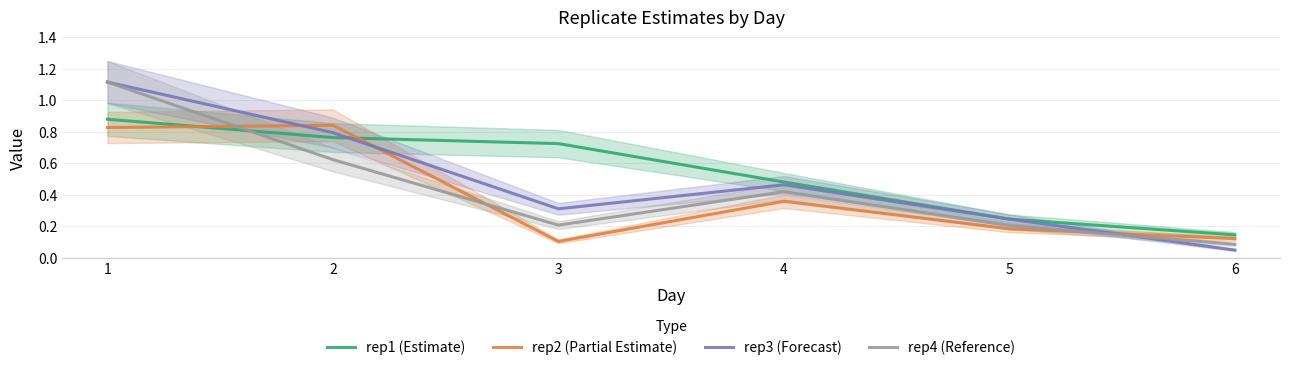

Which series has the largest total across all categories?

rep1 (Estimate)